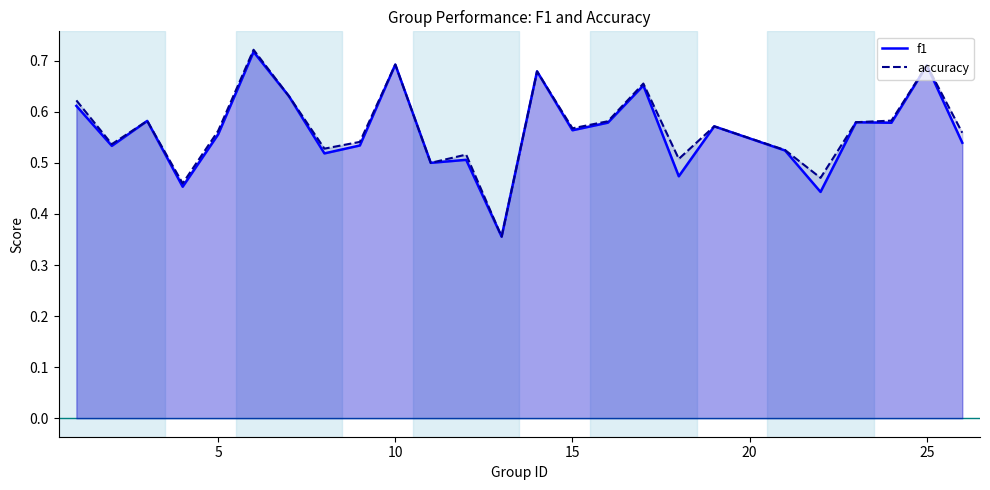

True or false: f1 has a value of 0.2 at 5.

False